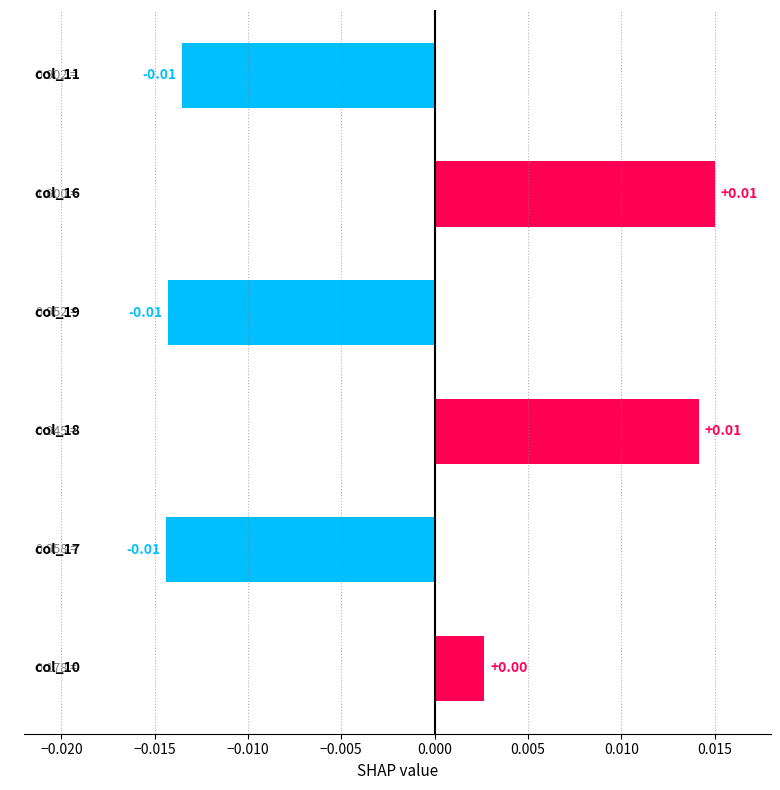

How many values are below zero?

3